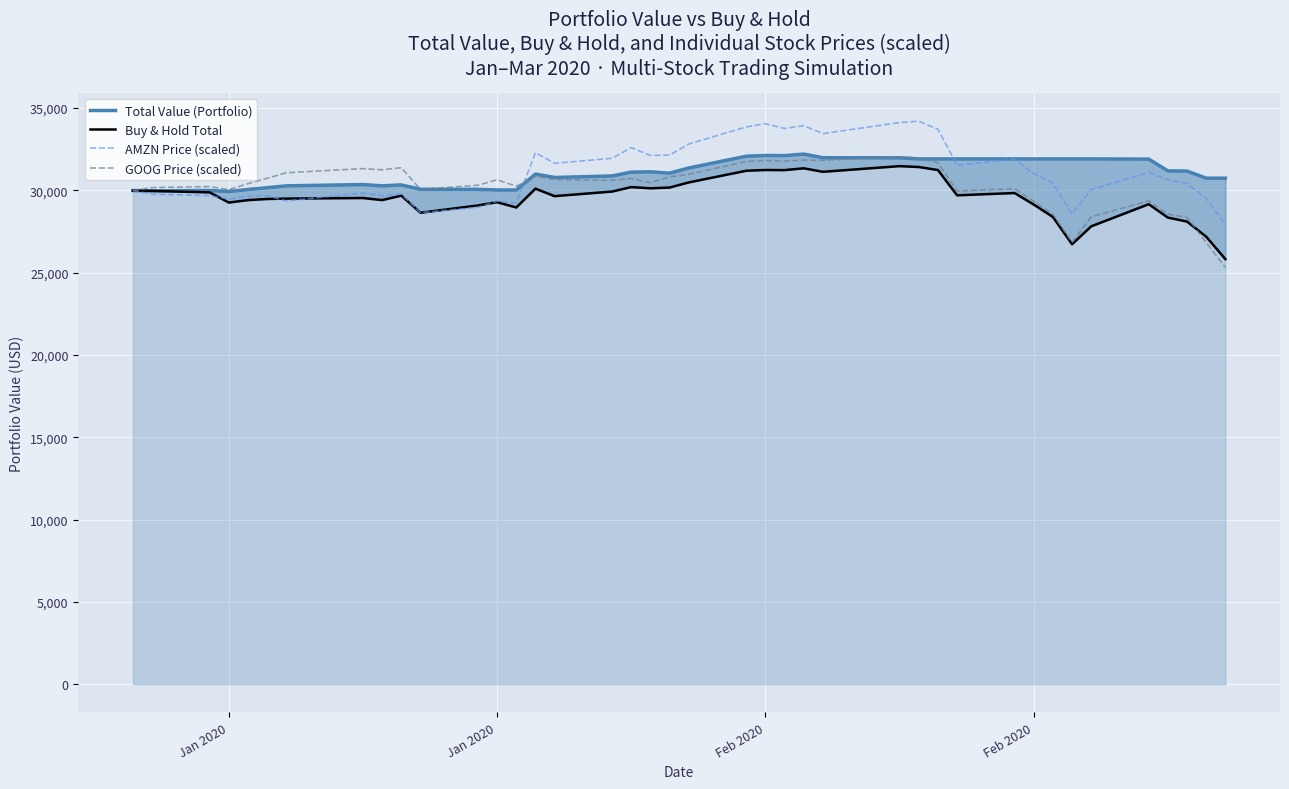

What is the value of the Total Value (Portfolio) point at the 11th from the left?

30067.7